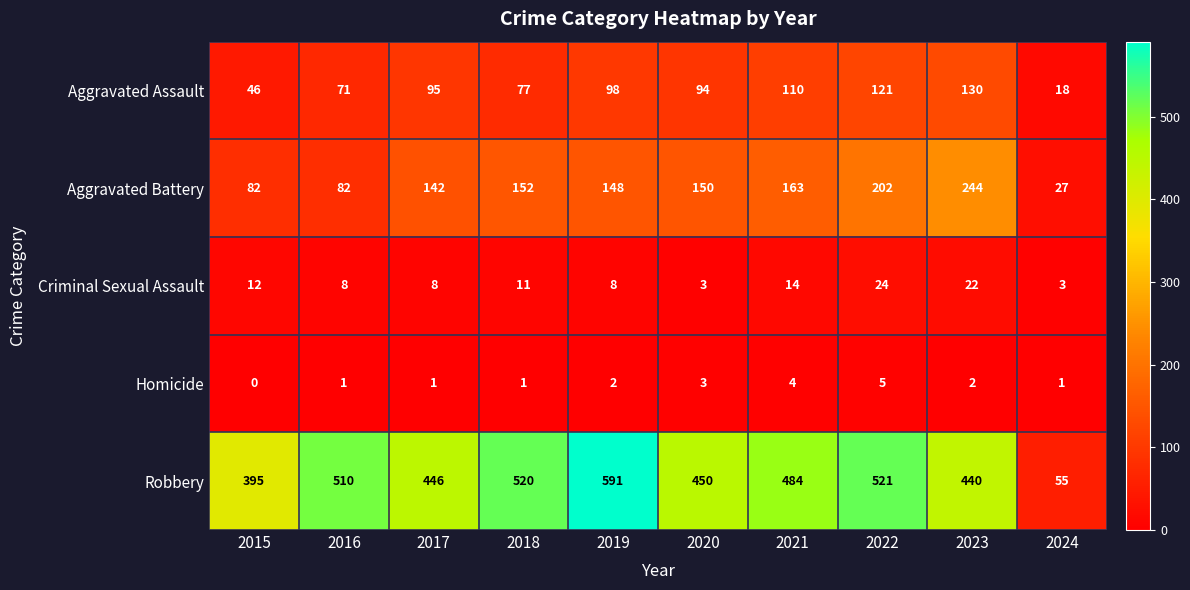

What is the difference between the second highest and minimum values in the Aggravated Assault series?

103